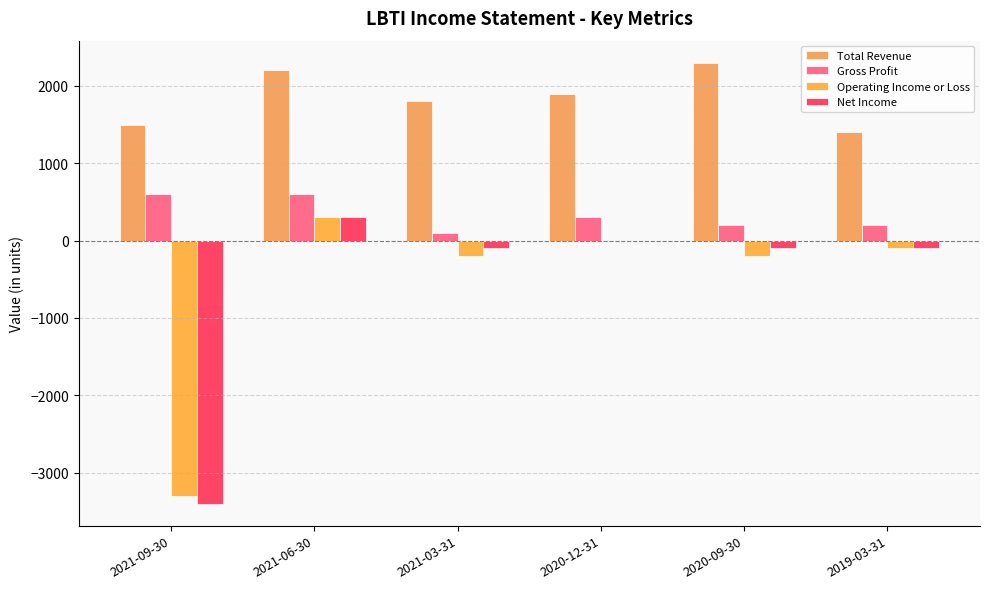

Count the number of categories in the chart.

6